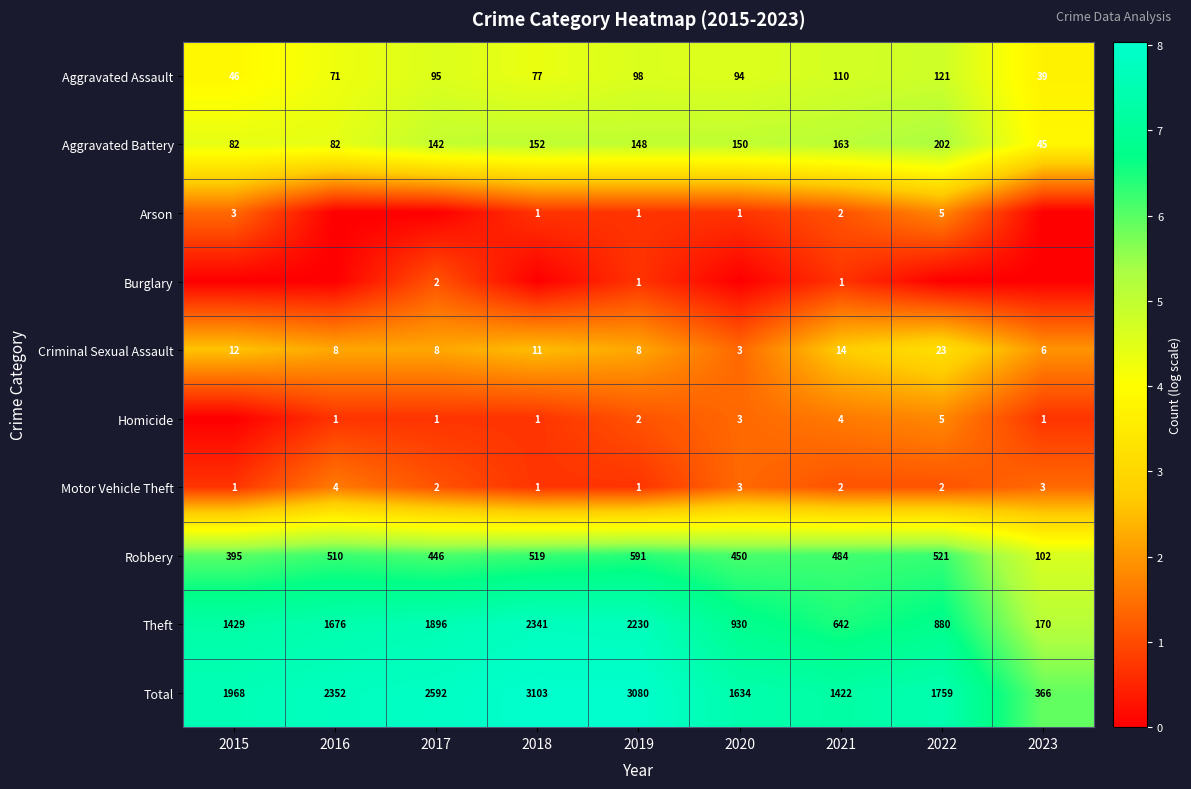

What is the greatest value displayed?

8.0